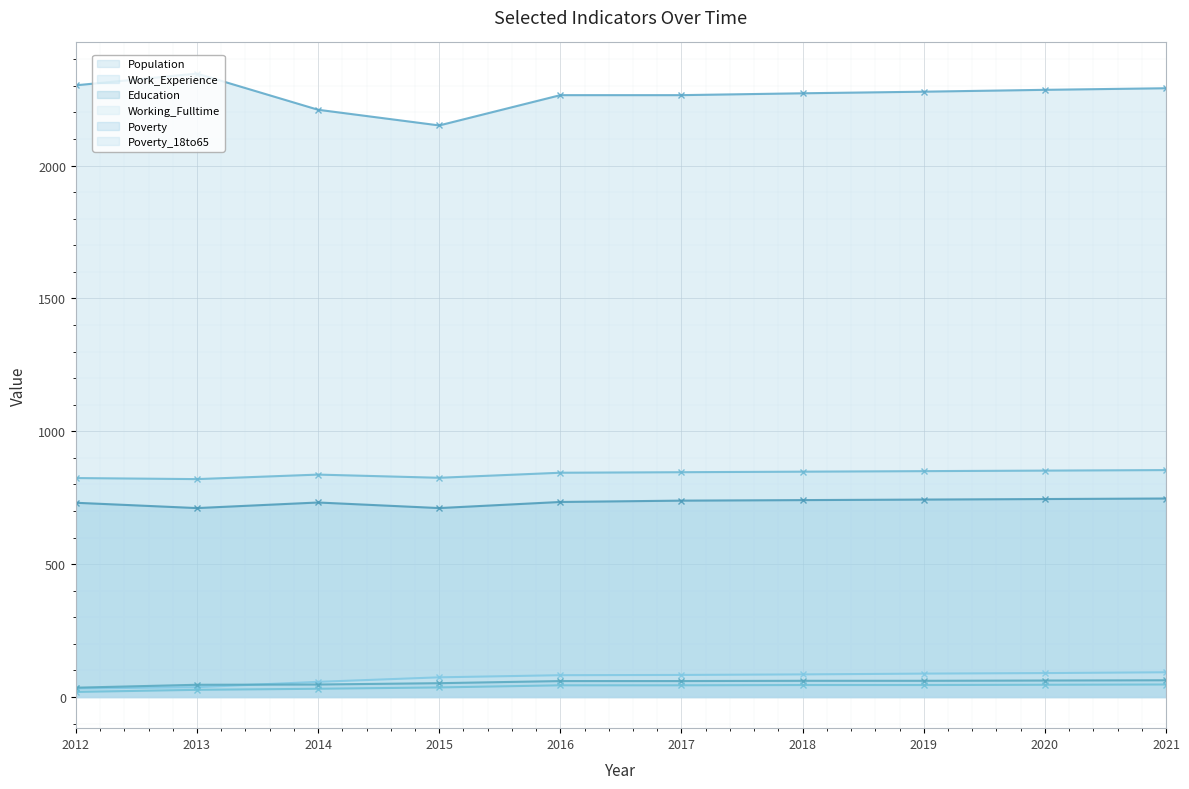

Reading left to right, extract all data points from this chart.

Work_Experience: 2012=824	2013=820	2014=837	2015=825	2016=844	2017=846	2018=848	2019=850	2020=852	2021=854
Working_Fulltime: 2012=32	2013=37	2014=57	2015=74	2016=82	2017=83	2018=85	2019=88	2020=90	2021=93
Population: 2012=2302	2013=2346	2014=2210	2015=2151	2016=2265	2017=2265	2018=2272	2019=2278	2020=2285	2021=2291
Education: 2012=731	2013=711	2014=732	2015=711	2016=734	2017=739	2018=741	2019=743	2020=745	2021=747
Poverty: 2012=35	2013=46	2014=47	2015=52	2016=60	2017=60	2018=61	2019=61	2020=62	2021=63
Poverty_18to65: 2012=19	2013=27	2014=31	2015=36	2016=44	2017=44	2018=45	2019=45	2020=46	2021=47